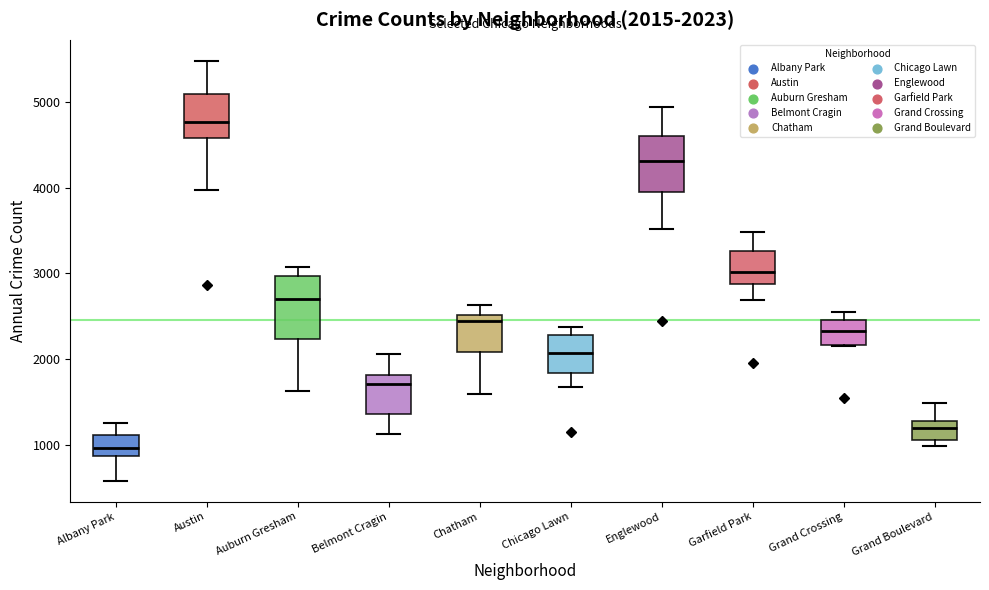

Which box has the lowest median line?

Albany Park